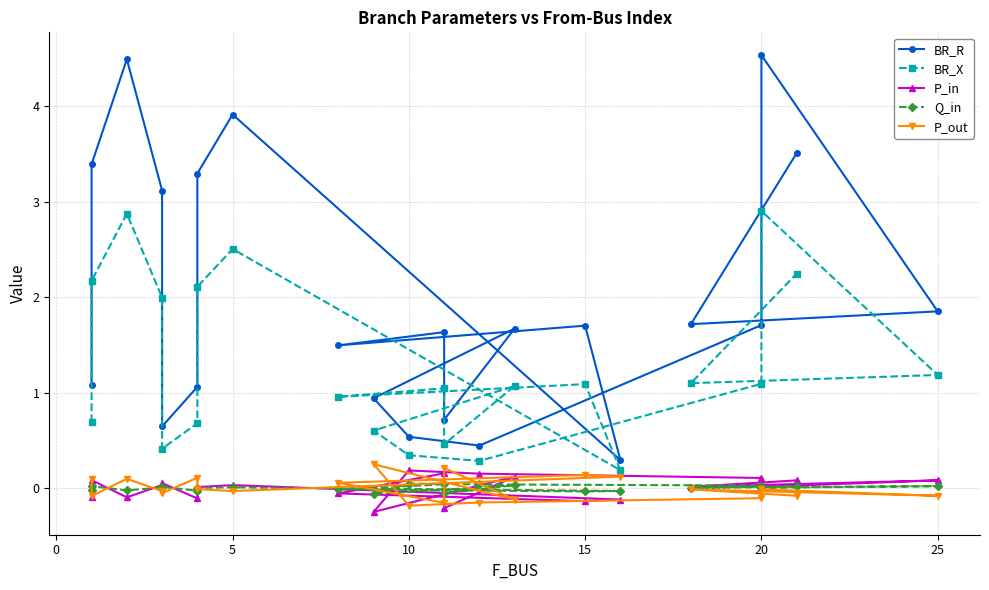

How many data points does each series have?

22